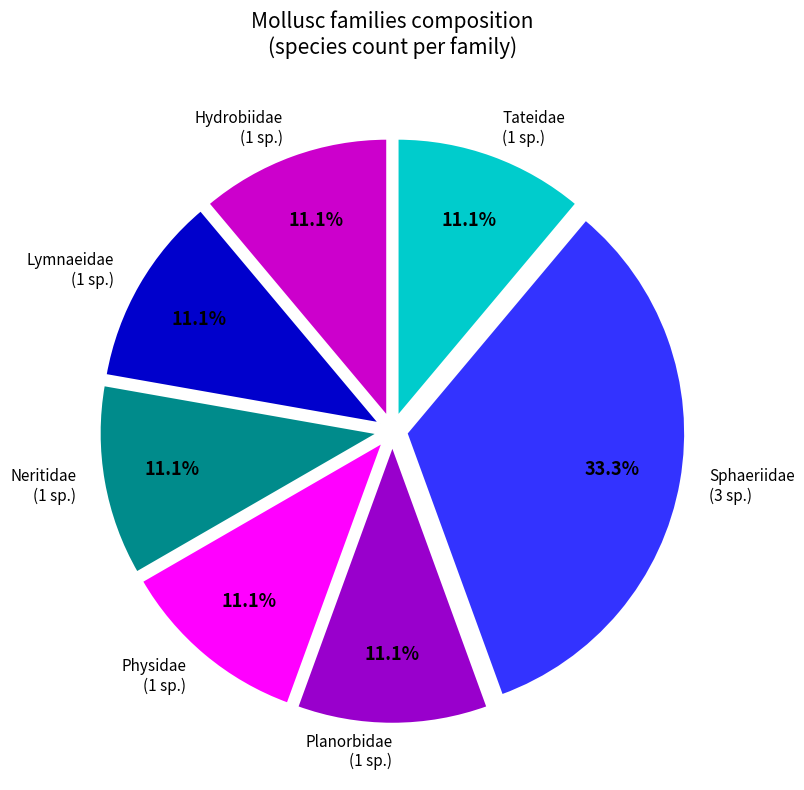

What is the largest slice in the pie chart?

Sphaeriidae